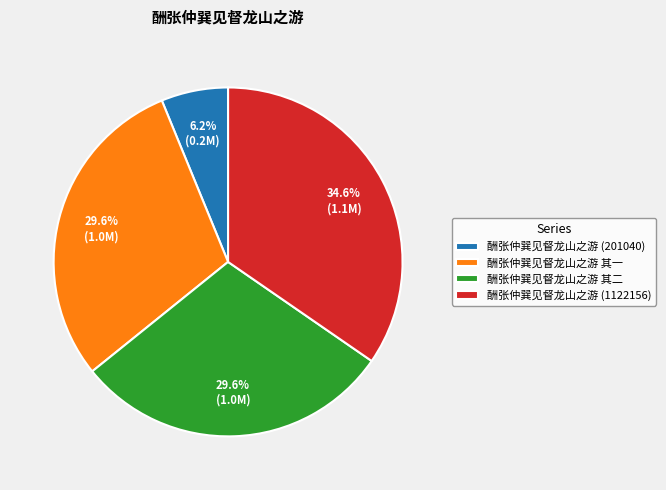

The 酬张仲巽见督龙山之游 其二 slice represents 44% of the pie. True or false?

False